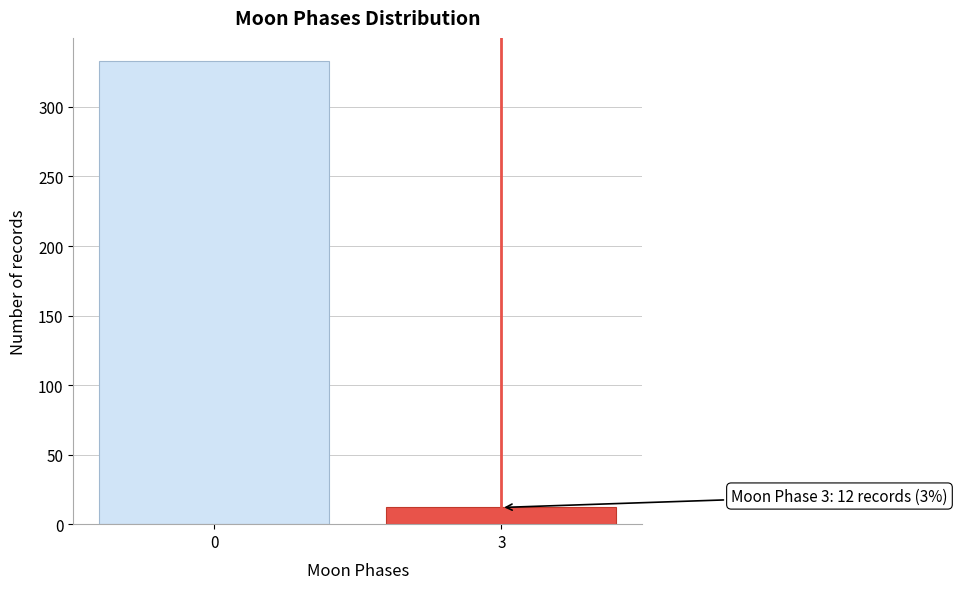

Reading left to right, extract all data points from this chart.

333	12